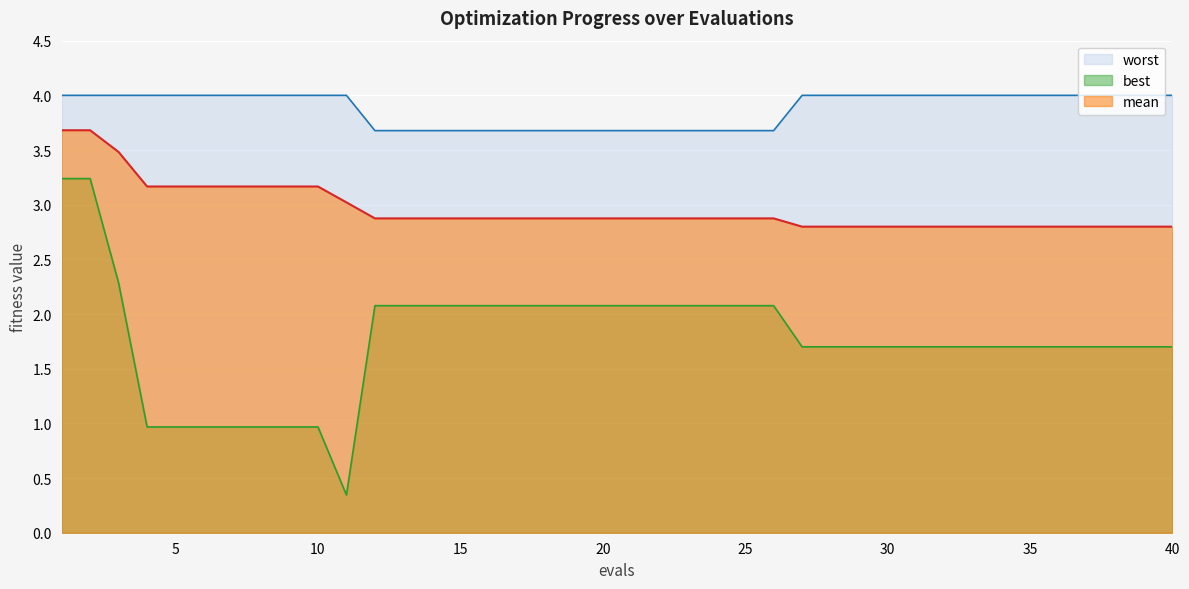

Which series has the largest range (max minus min)?

best